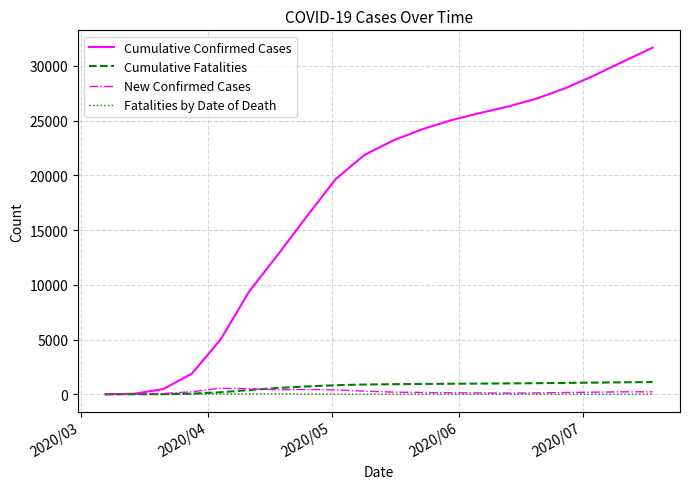

Which series has the largest total across all categories?

Cumulative Confirmed Cases